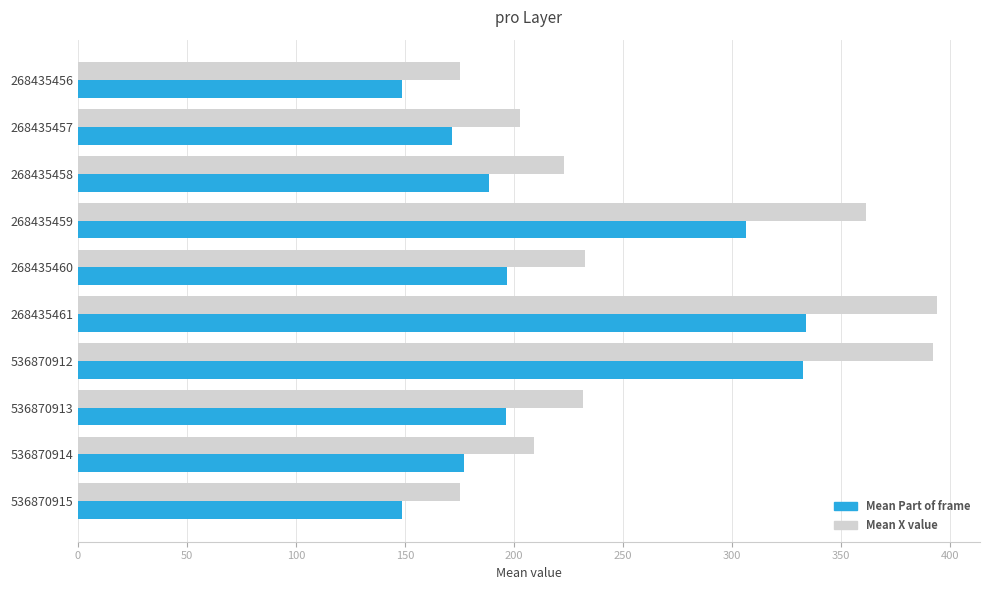

Which series has the widest spread of values?

Mean X value